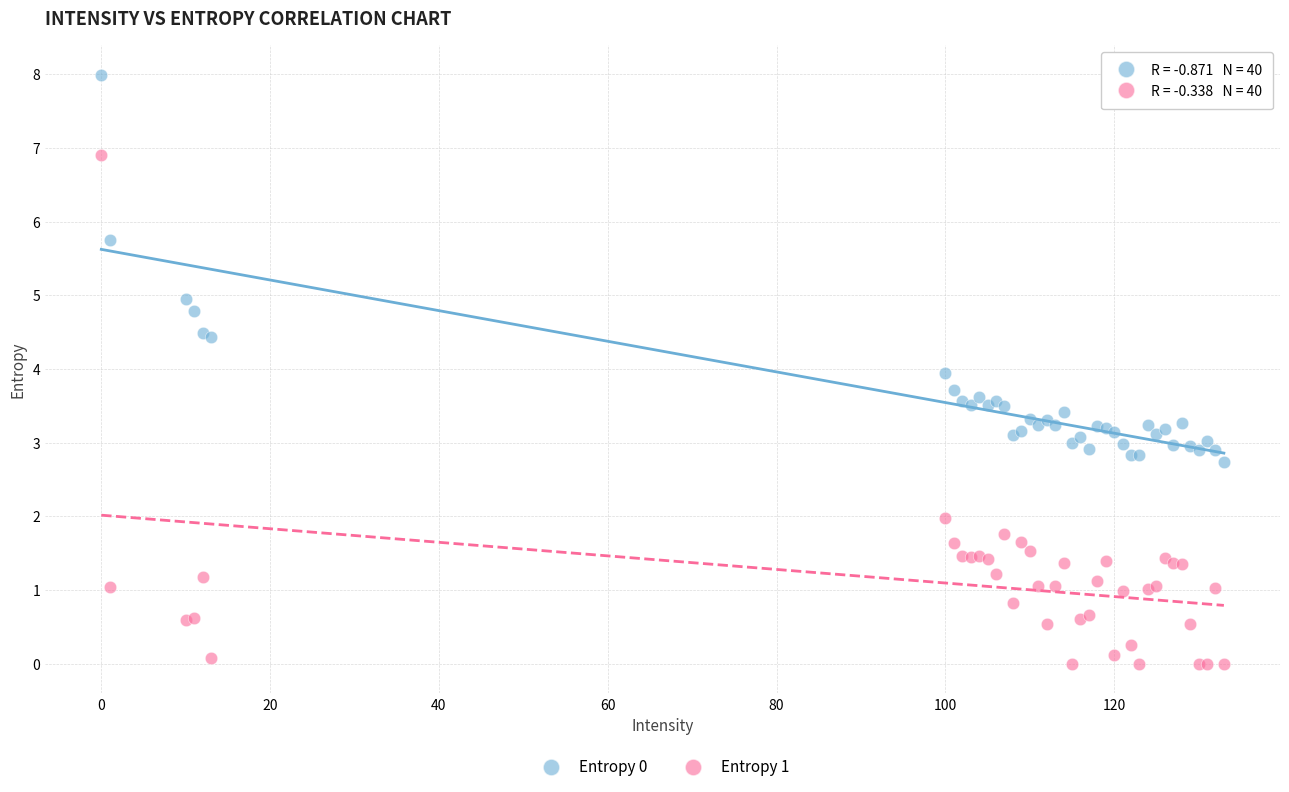

Which series reaches the maximum Y coordinate?

Entropy 0